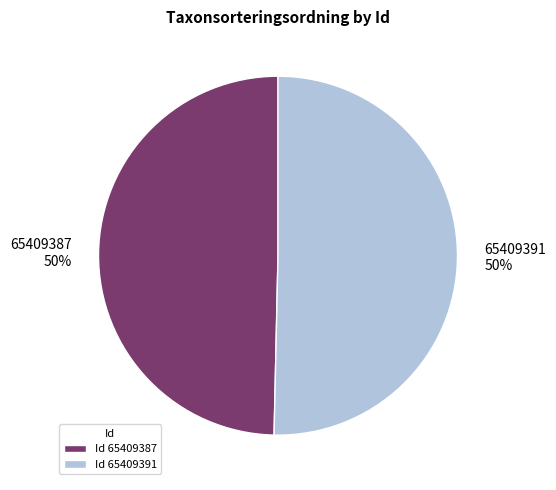

What is the ratio of the value at Id 65409387 to the value at Id 65409391?

1.0